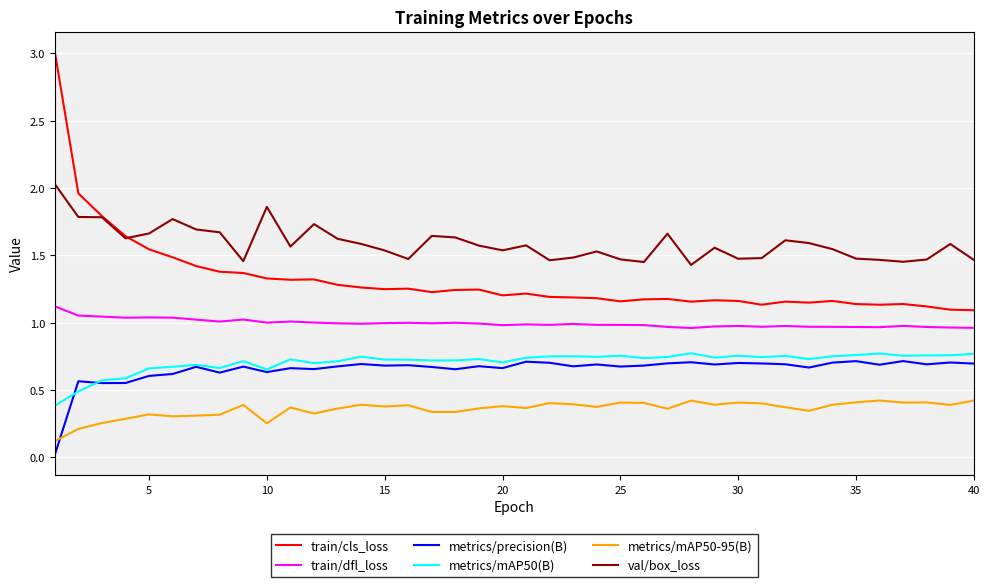

Which series has the widest spread of values?

train/cls_loss